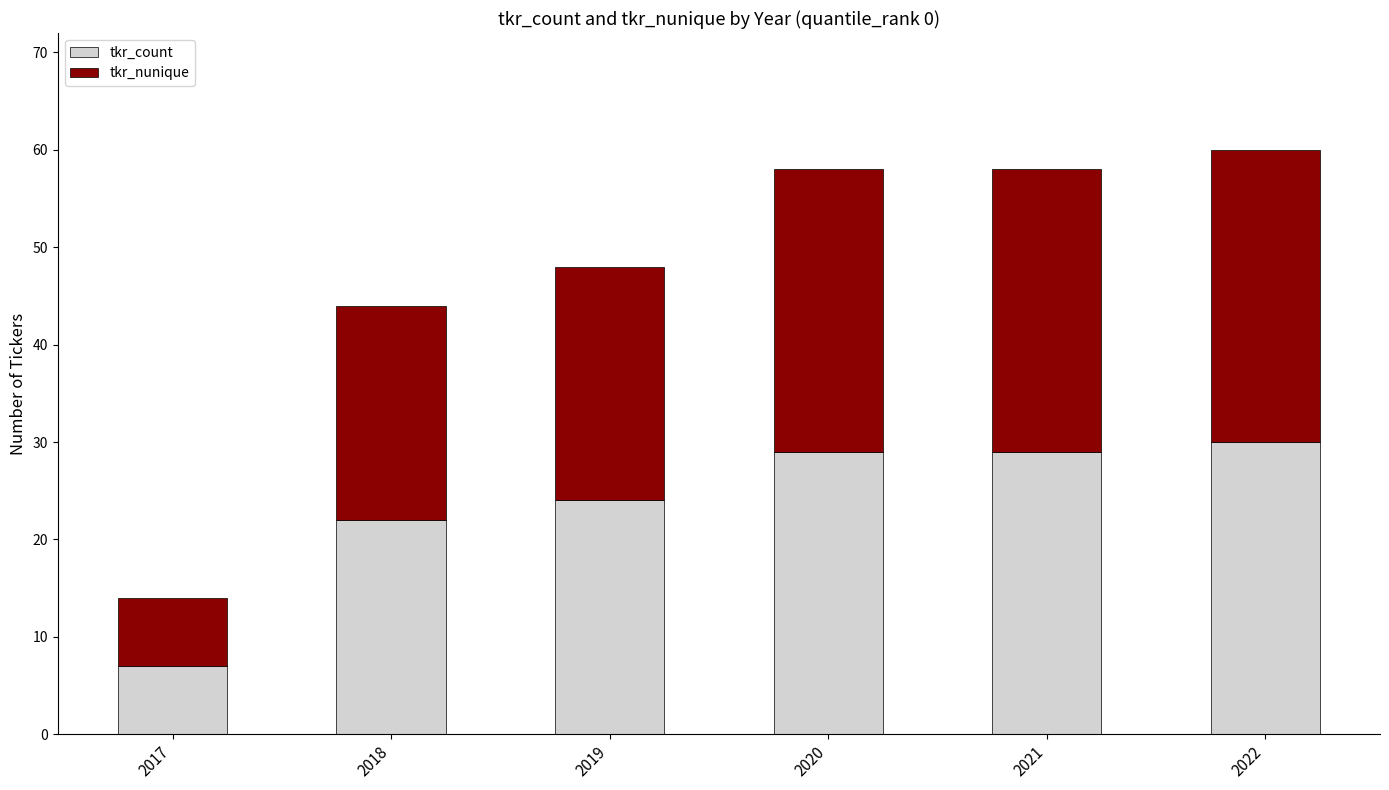

True or false: tkr_count has a value of 29 at 2021.

True